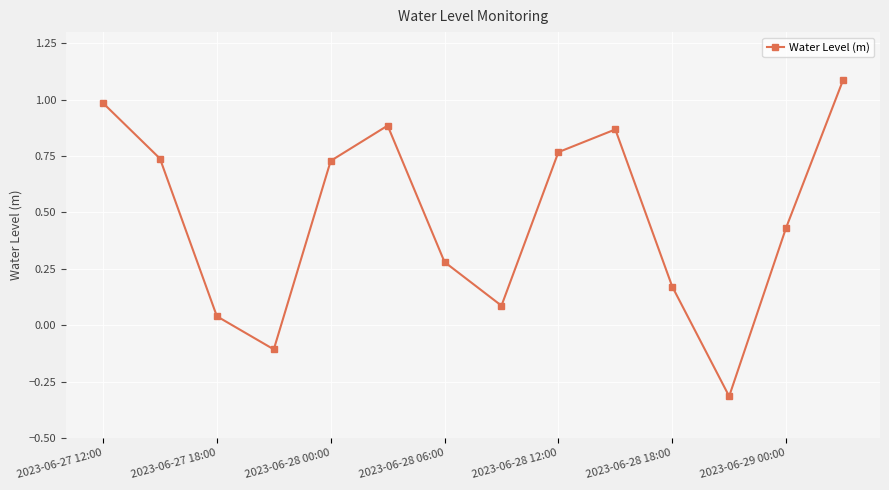

What is the sum of all values?

6.6